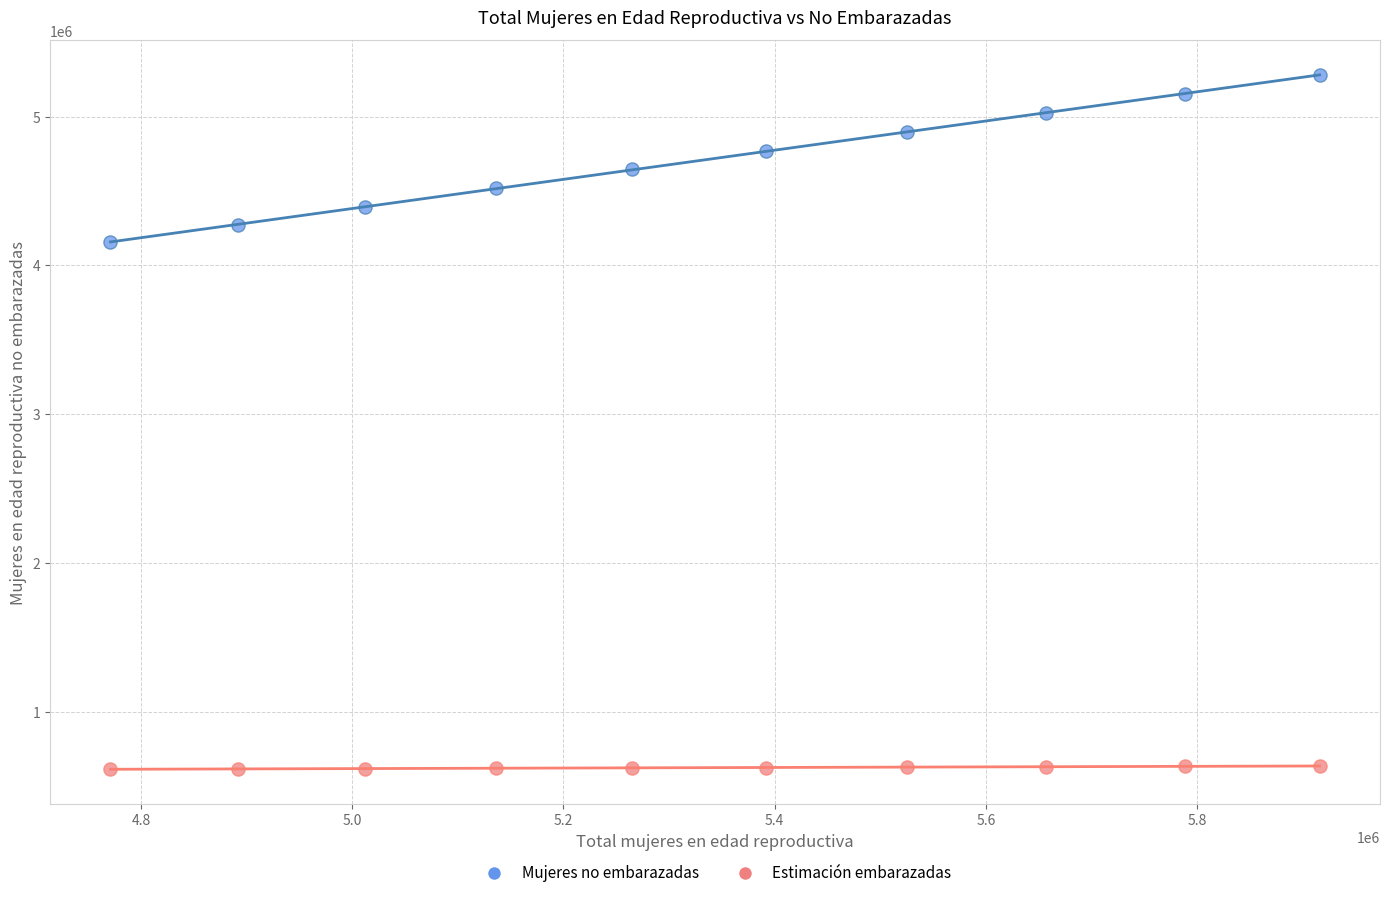

Which series reaches the maximum Y coordinate?

Mujeres no embarazadas